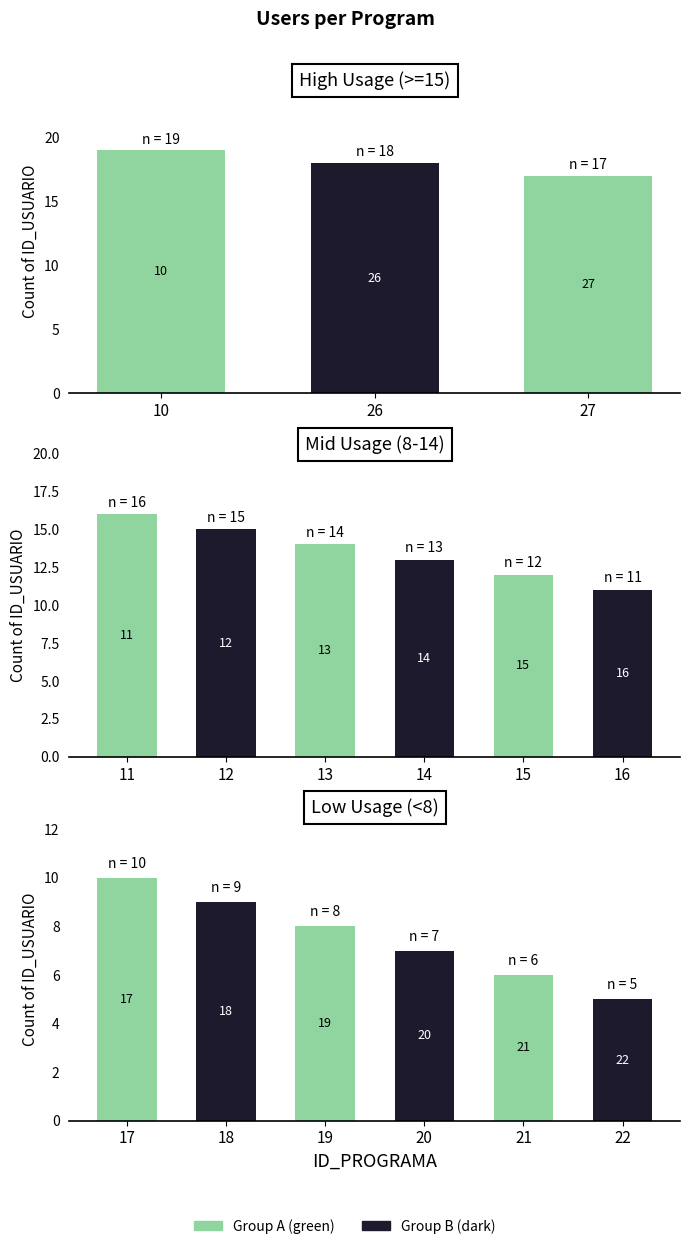

Reading left to right, what are all the values shown in this chart?

19	18	17	16	15	14	13	12	11	10	9	8	7	6	5